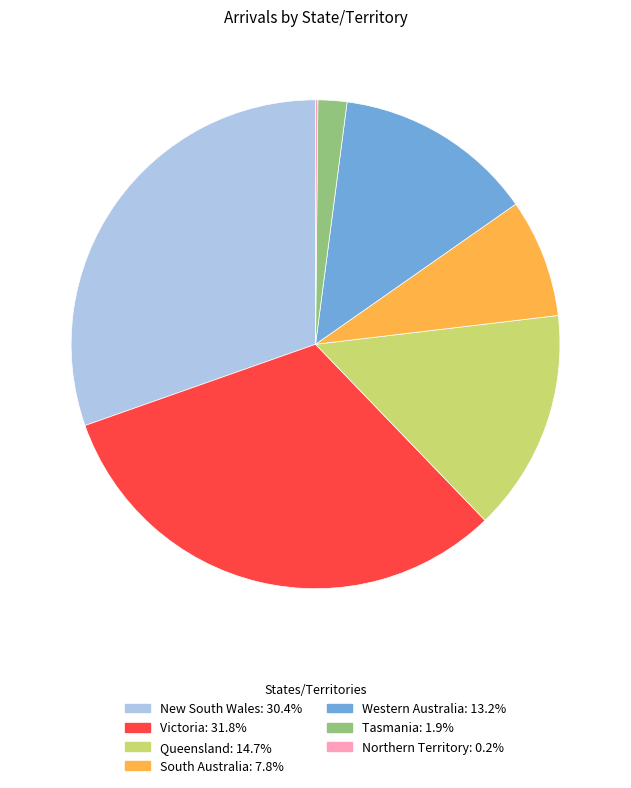

What is the largest slice in the pie chart?

Victoria